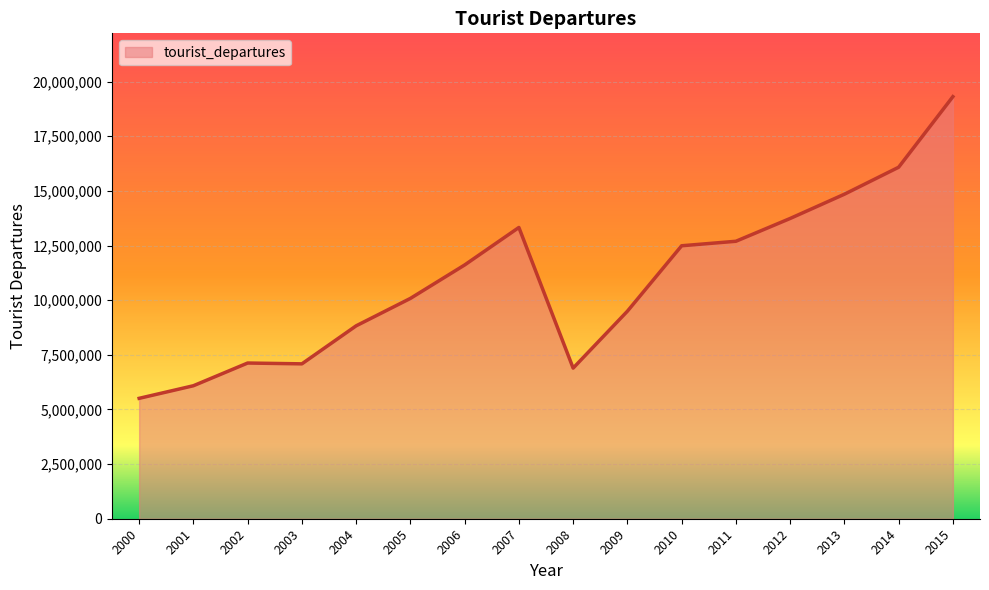

What is the ratio of the value at 2003 to the value at 2009?

0.7